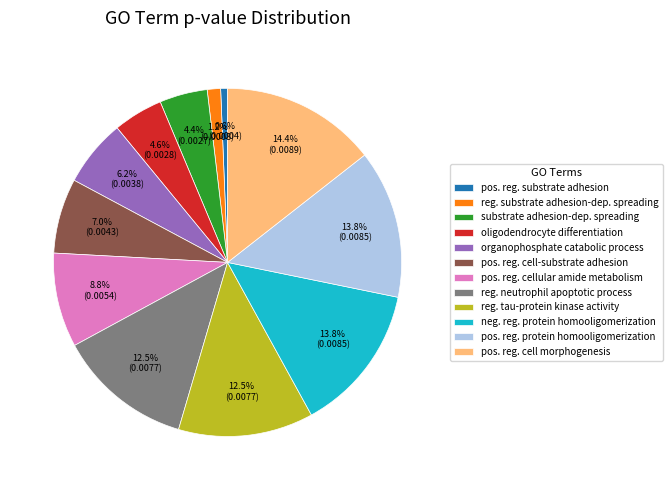

Which slice is the largest?

pos. reg. cell morphogenesis